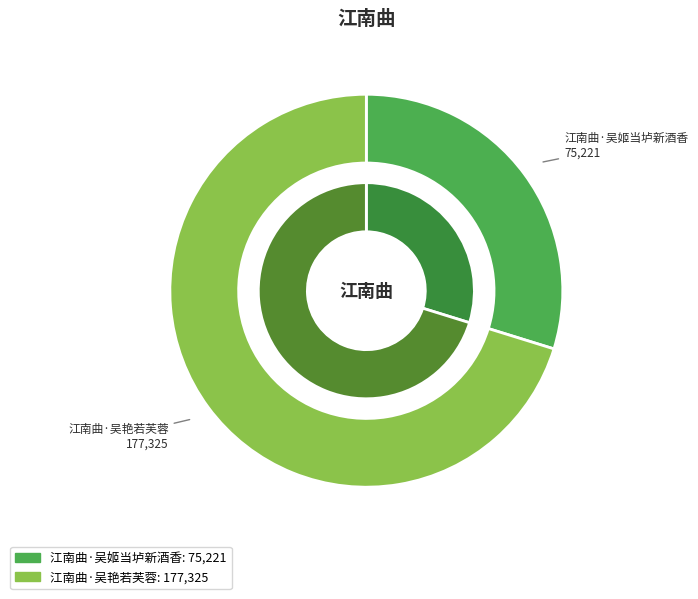

To the nearest percent, what is the difference between the largest and smallest slice percentages?

40%